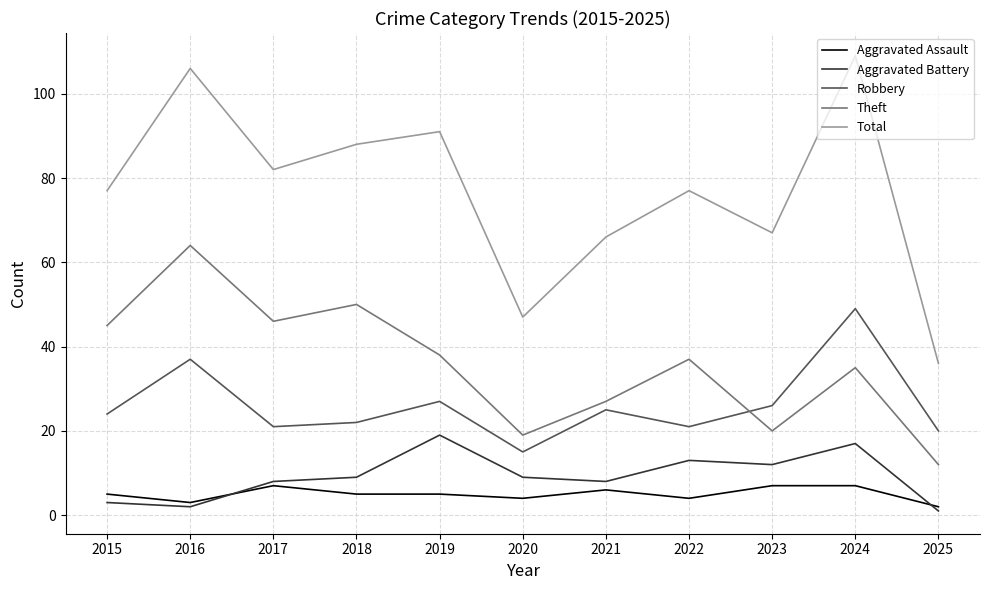

Reading right to left, what are all the values shown in this chart?

Aggravated Assault: 2	7	7	4	6	4	5	5	7	3	5
Aggravated Battery: 1	17	12	13	8	9	19	9	8	2	3
Robbery: 20	49	26	21	25	15	27	22	21	37	24
Theft: 12	35	20	37	27	19	38	50	46	64	45
Total: 36	109	67	77	66	47	91	88	82	106	77